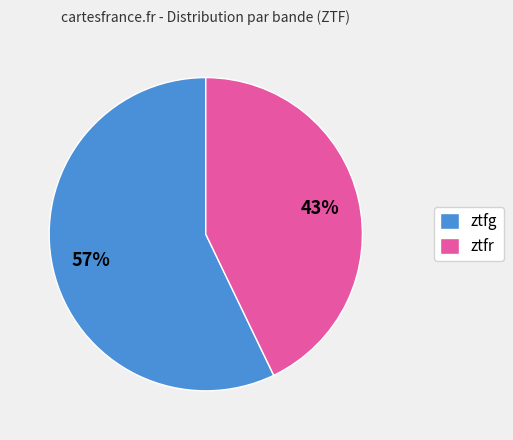

Is there any slice that represents more than half of the pie?

Yes